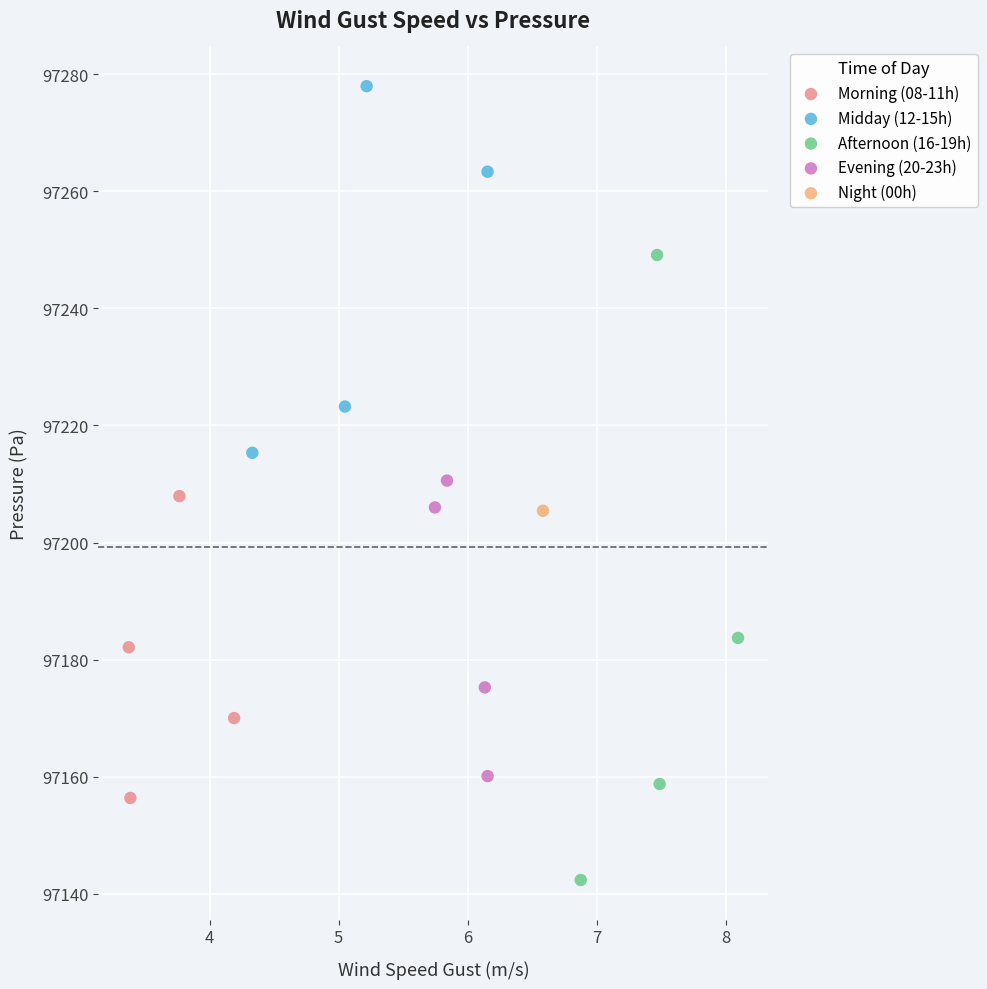

Which series reaches the minimum Y coordinate?

Afternoon (16-19h)